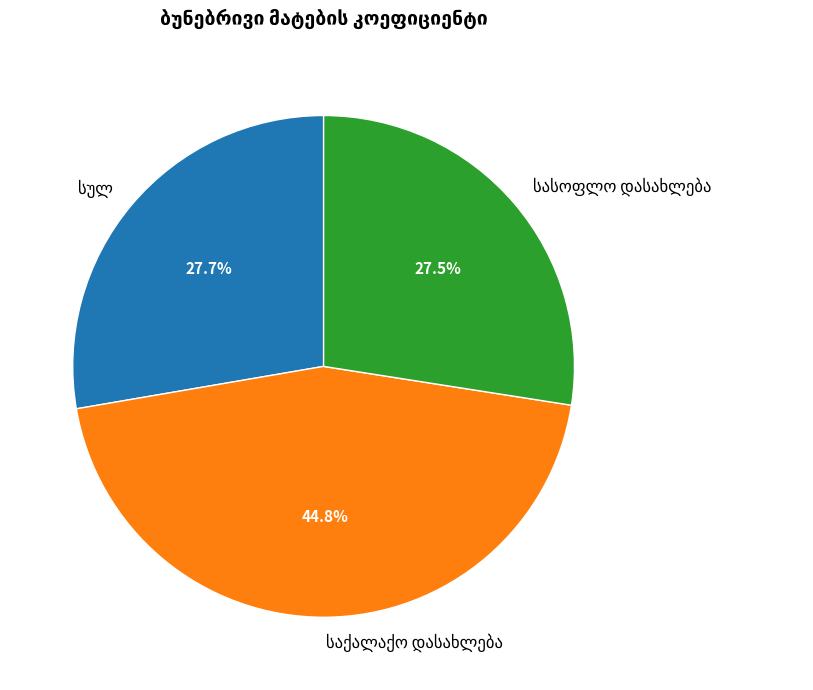

To the nearest percent, what is the difference between the largest and smallest slice percentages?

17%